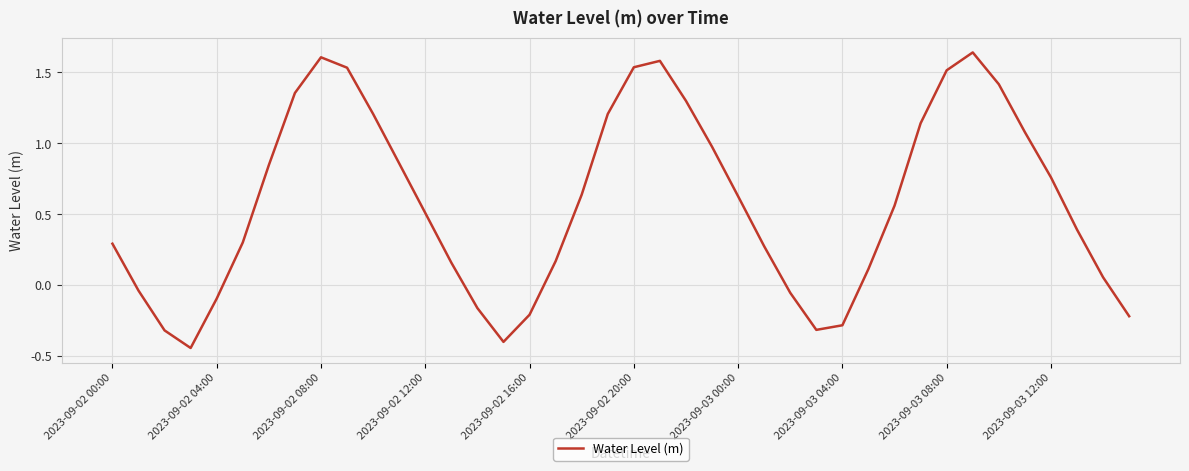

What is the value of the 36th point from the left?

1.1